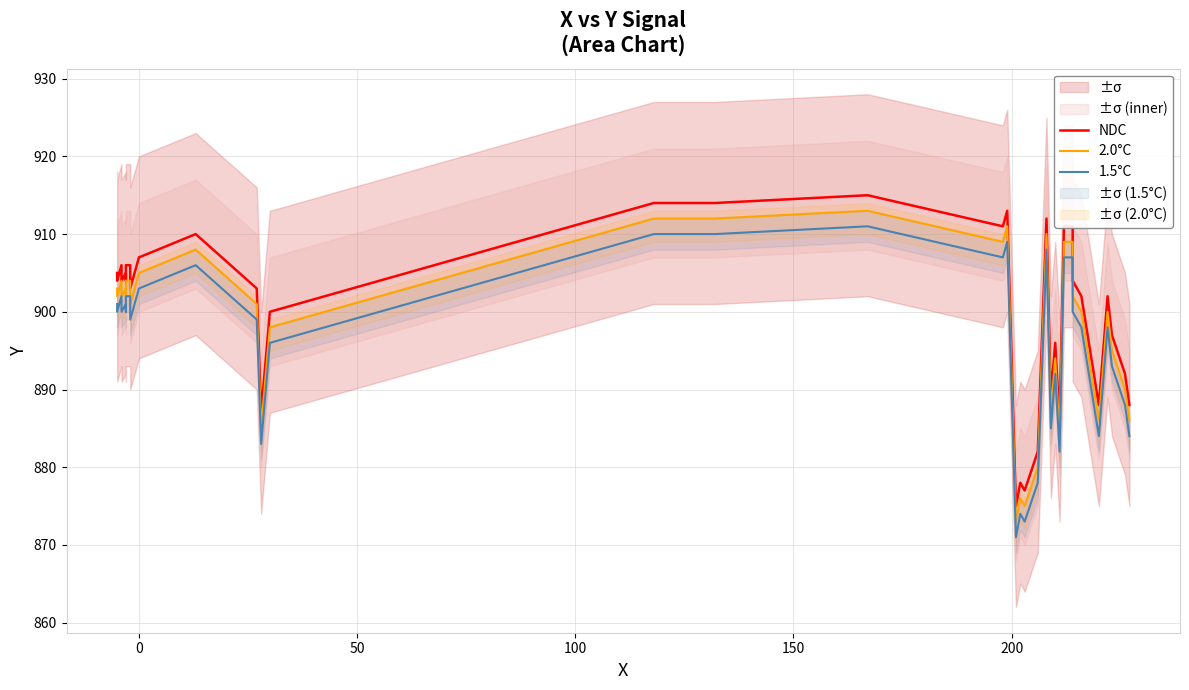

What is the minimum value for 1.5°C?

871